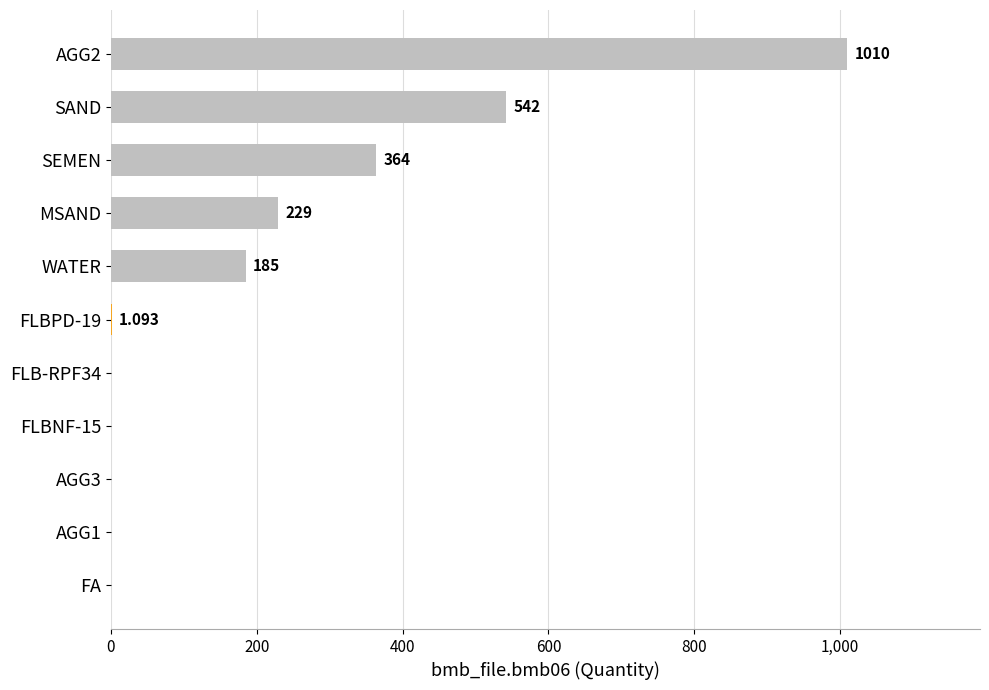

At which label is the value closest to 505?

SAND